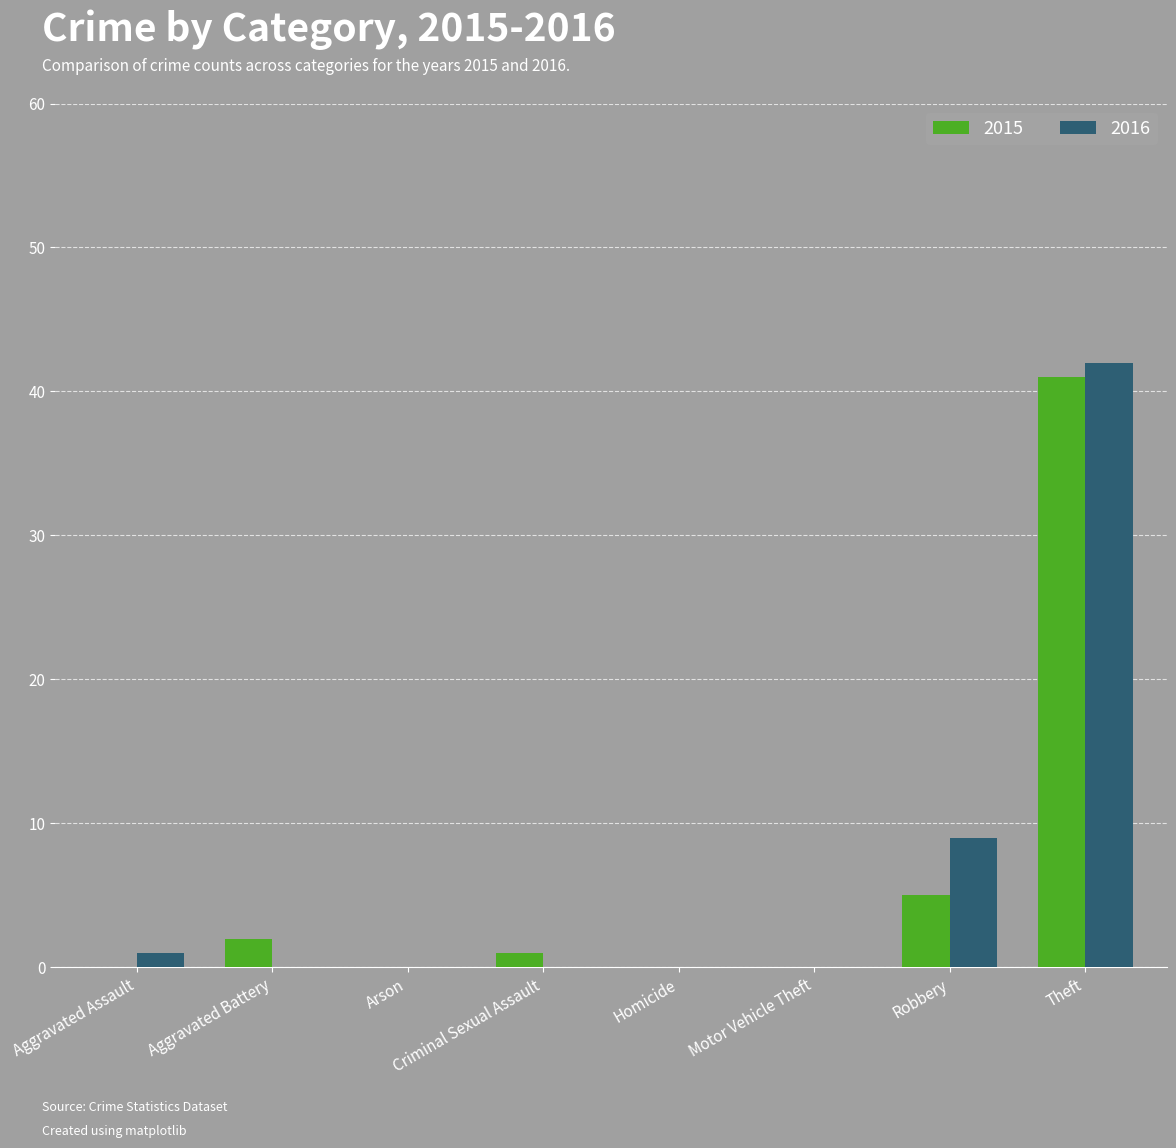

What value does the 2015 series have at Criminal Sexual Assault?

1